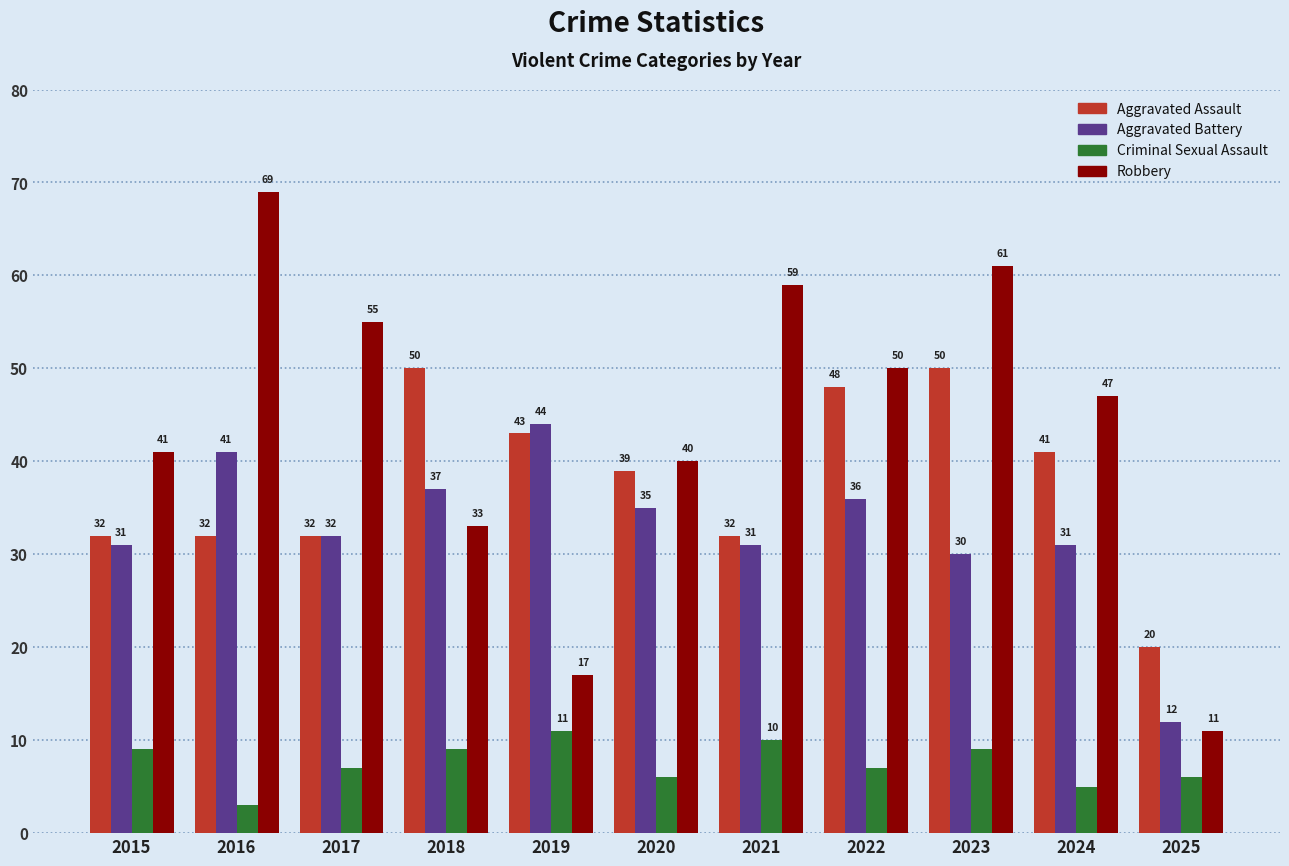

What is the value of the Aggravated Battery bar at the 9th from the left?

30